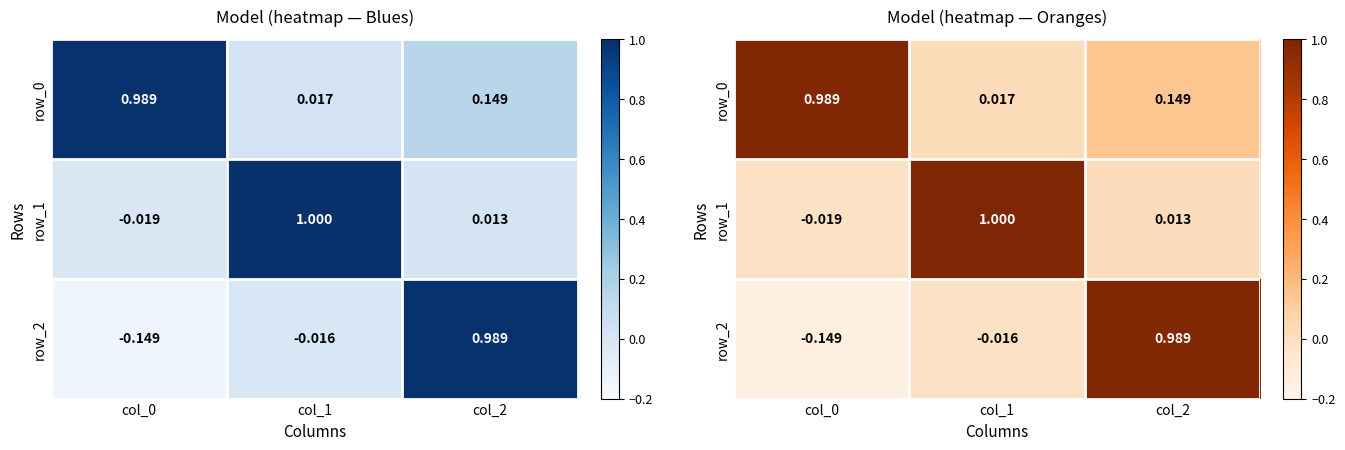

True or false: row_0 has a value of 0.2 at col_2.

False